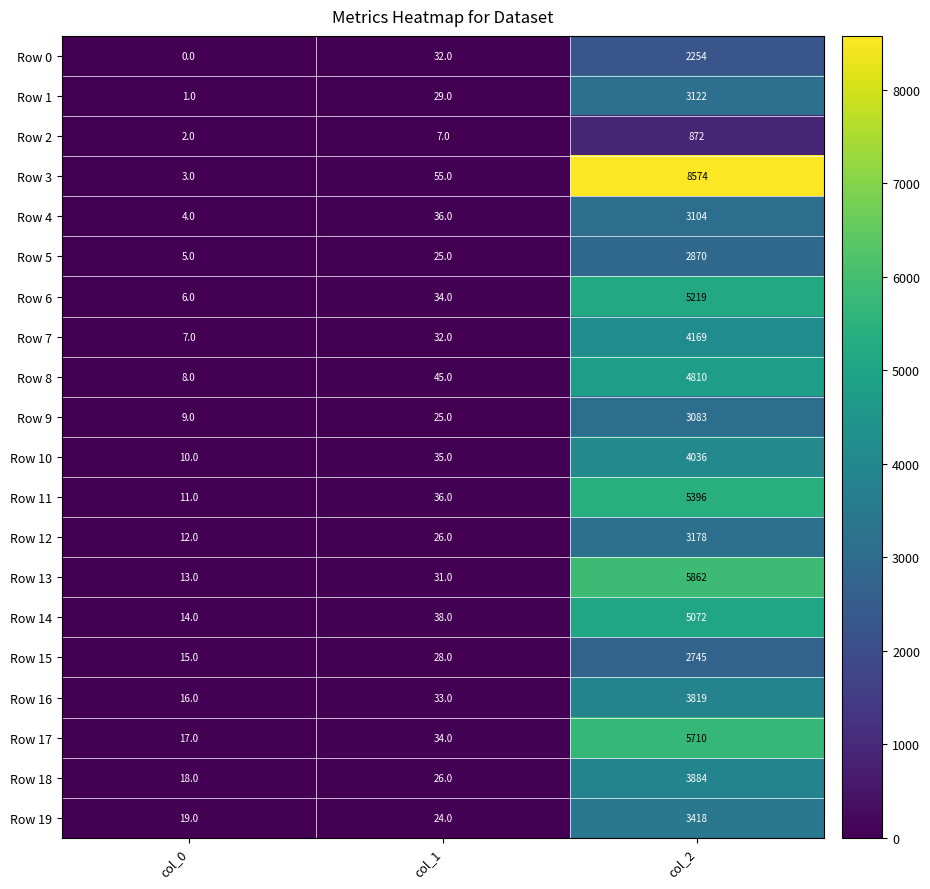

What is the difference between the maximum and second lowest values in the Row 4 series?

3068